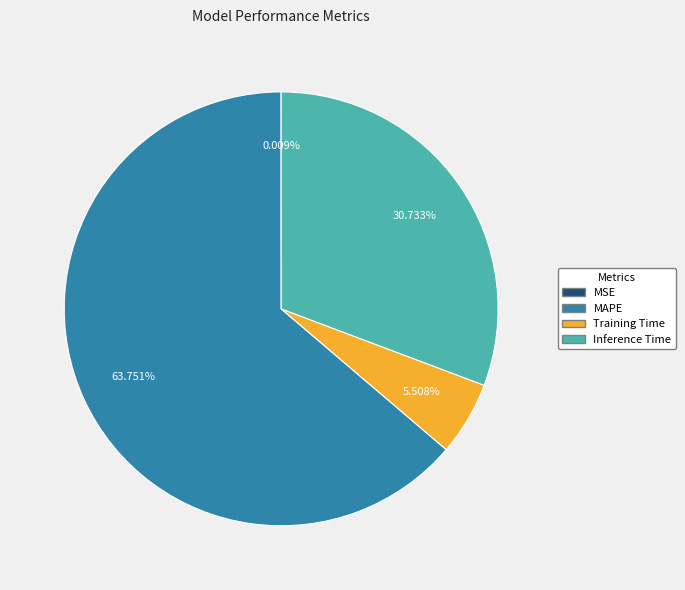

Which slice is the largest?

MAPE